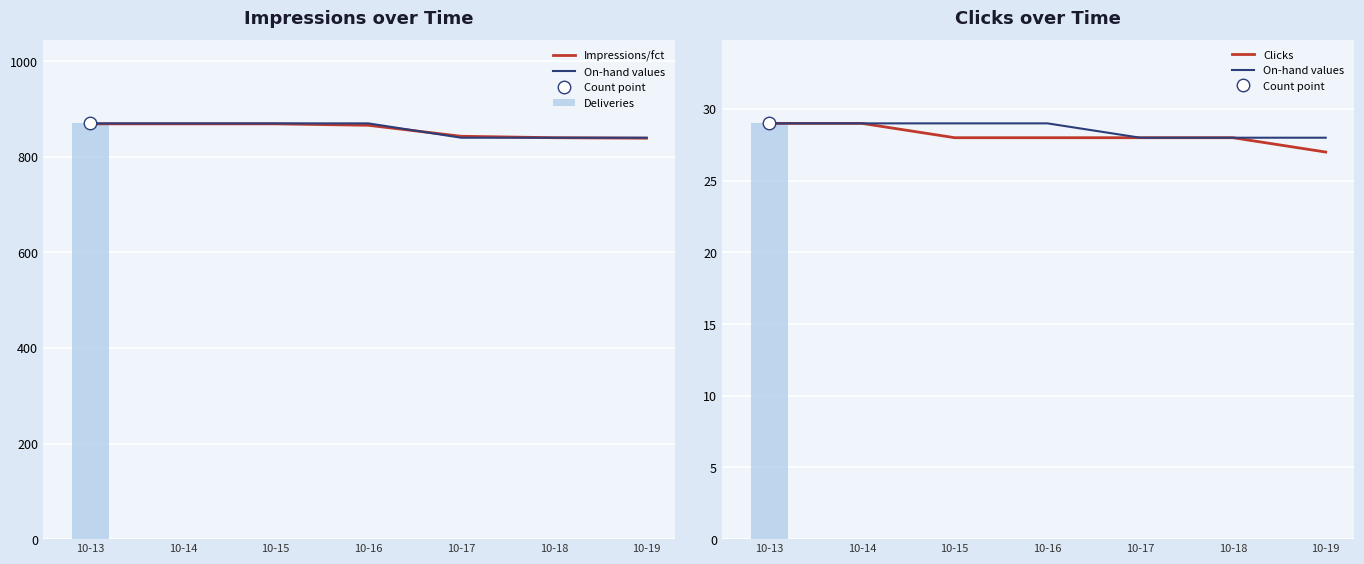

What is the minimum value for Impressions/fct?

839